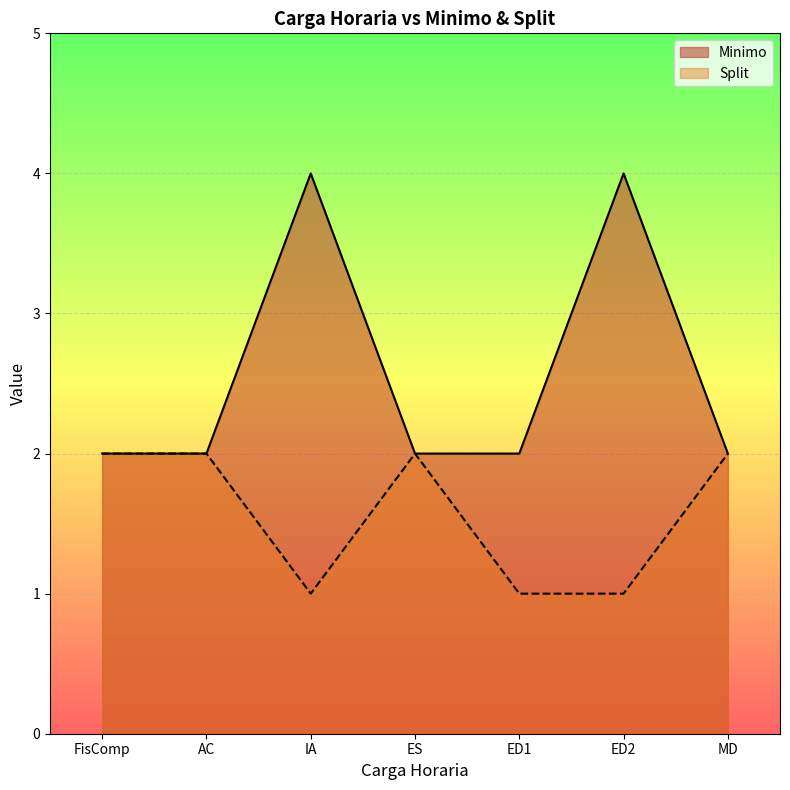

True or false: Minimo and Split intersect in this chart.

False